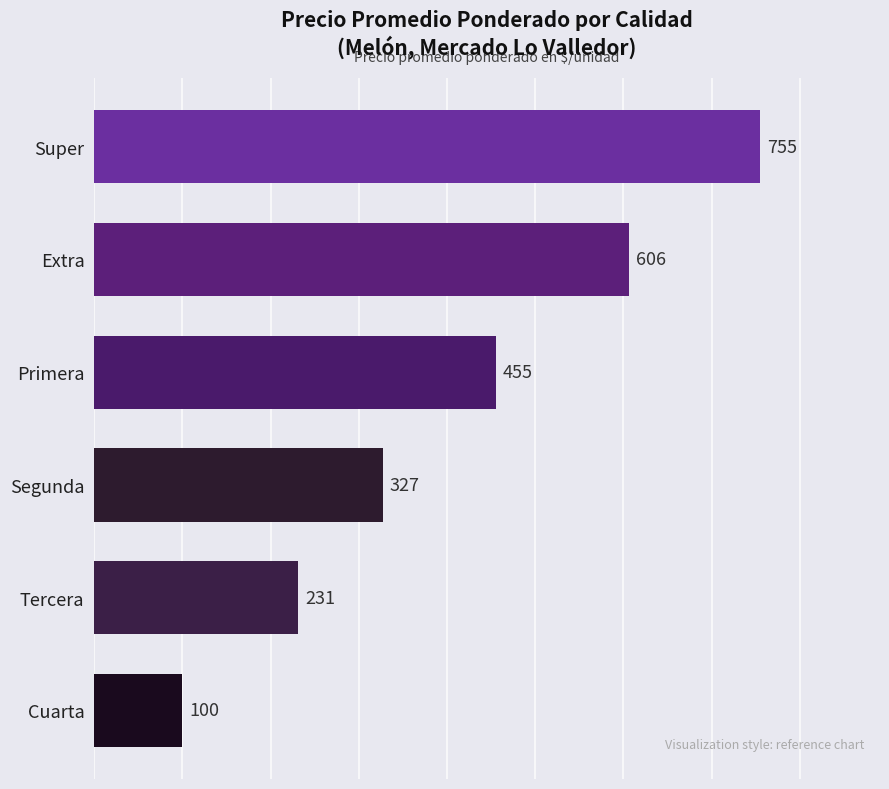

How many bars are there in total?

6